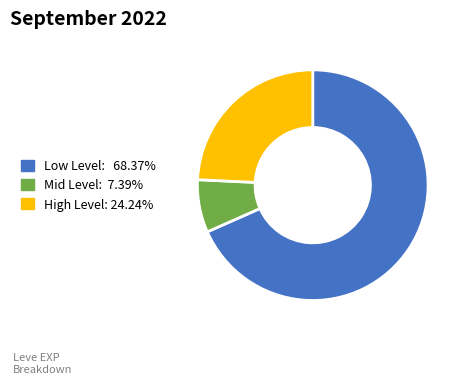

Is there any slice that represents more than half of the pie?

Yes